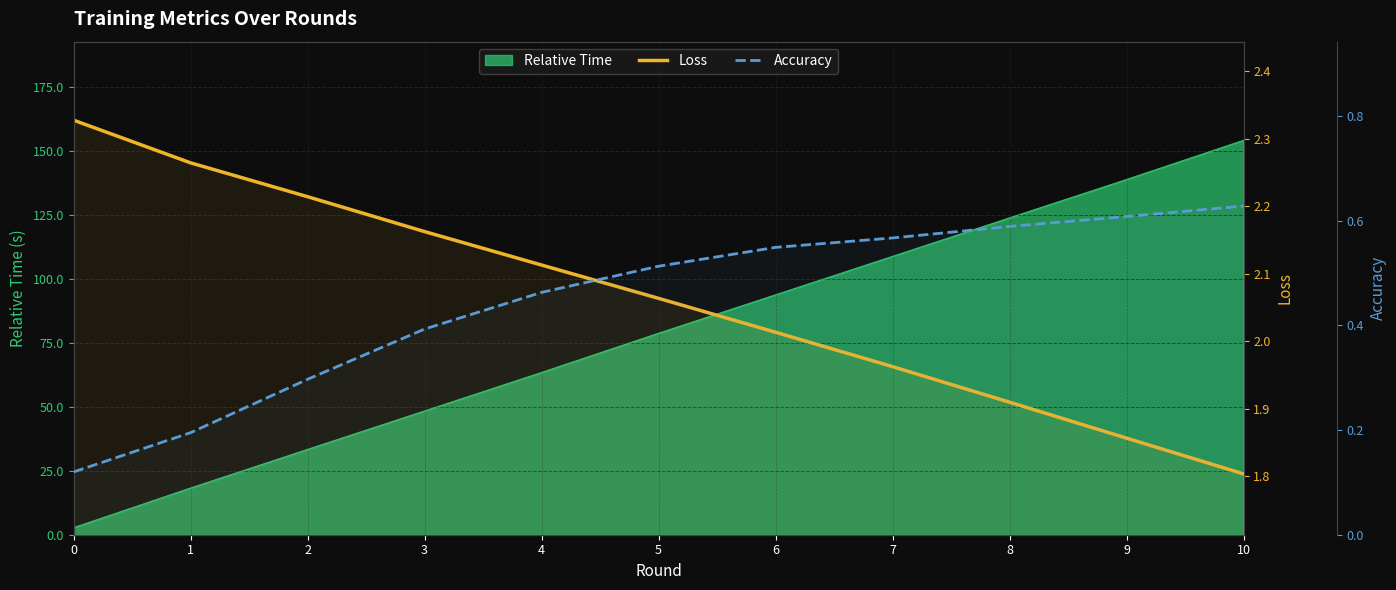

True or false: Accuracy and Loss cross at least once.

False